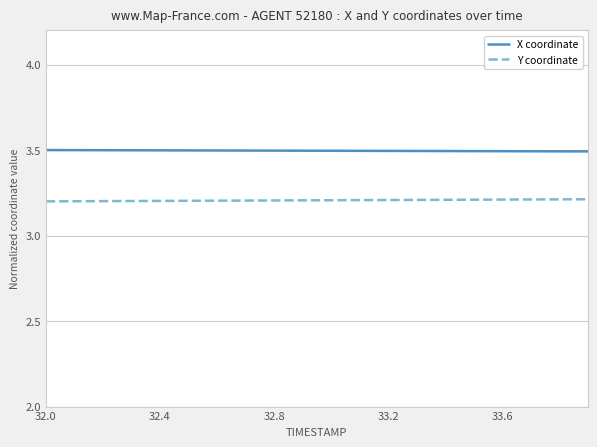

Which series has the largest total across all categories?

X coordinate